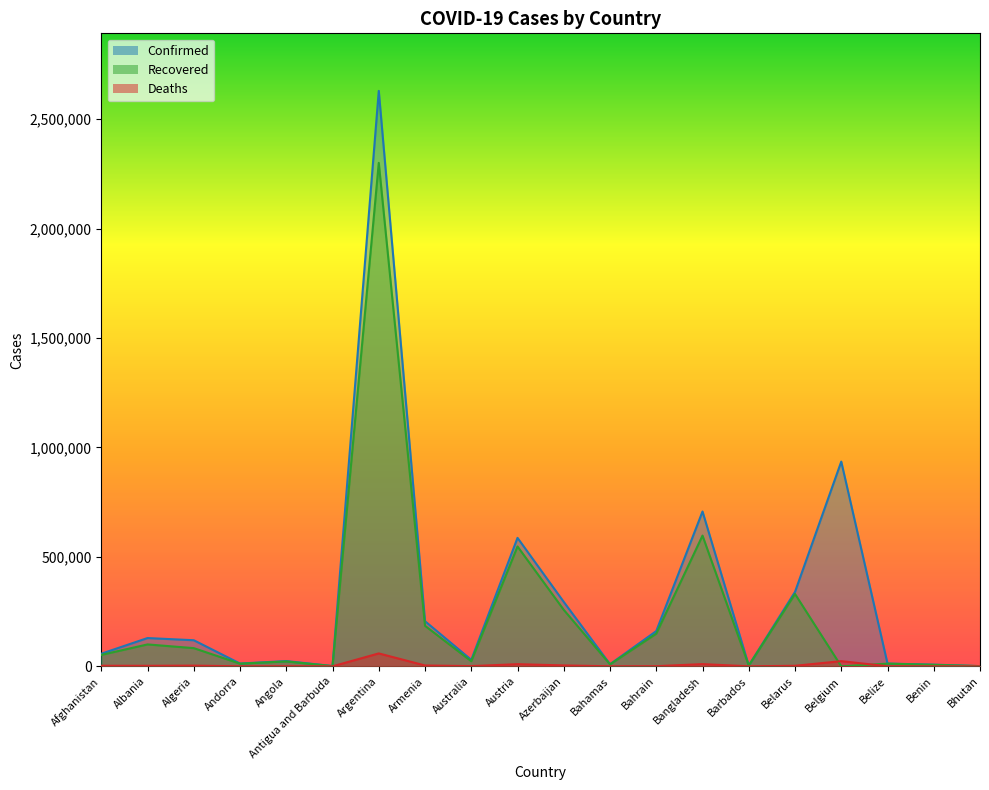

What are all the series names shown in the legend?

Confirmed, Recovered, Deaths